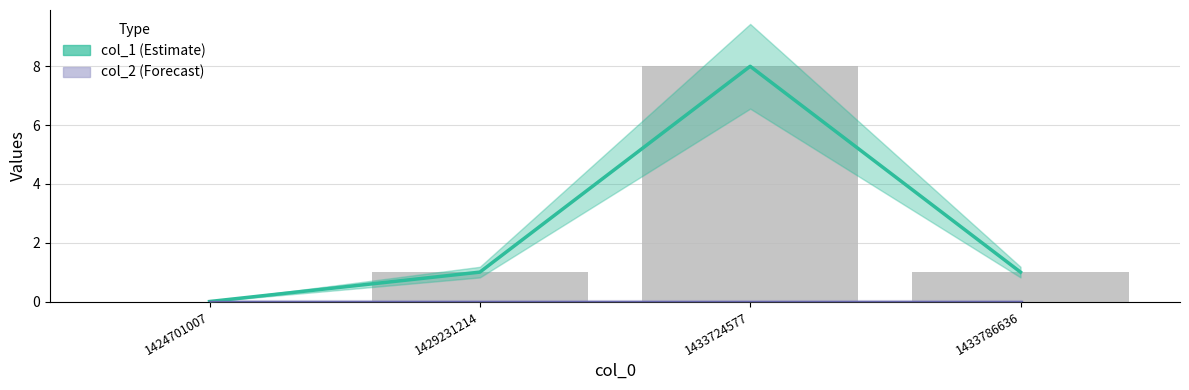

Reading left to right, list all the values displayed in this chart.

col_1 (Estimate): 1424701007=0	1429231214=1	1433724577=8	1433786636=1
col_2 (Forecast): 1424701007=0	1429231214=0	1433724577=0	1433786636=0